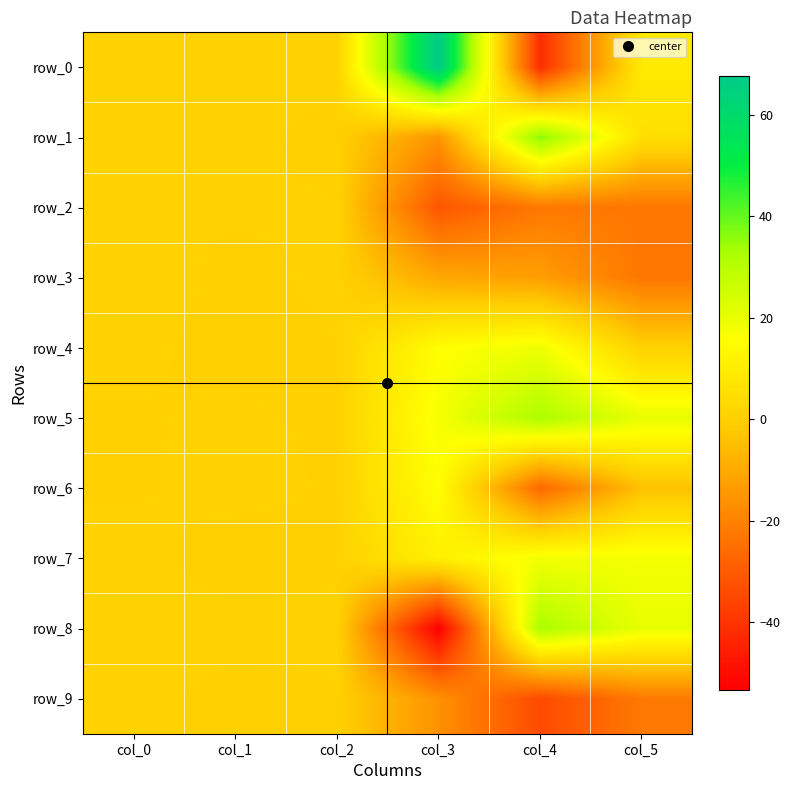

How many series are shown in this chart?

10